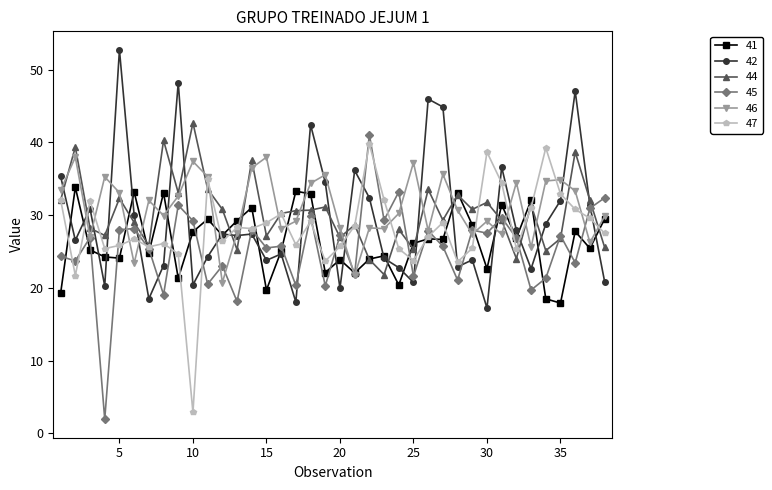

What is the value of the 47 point at the 34th from the left?

39.2